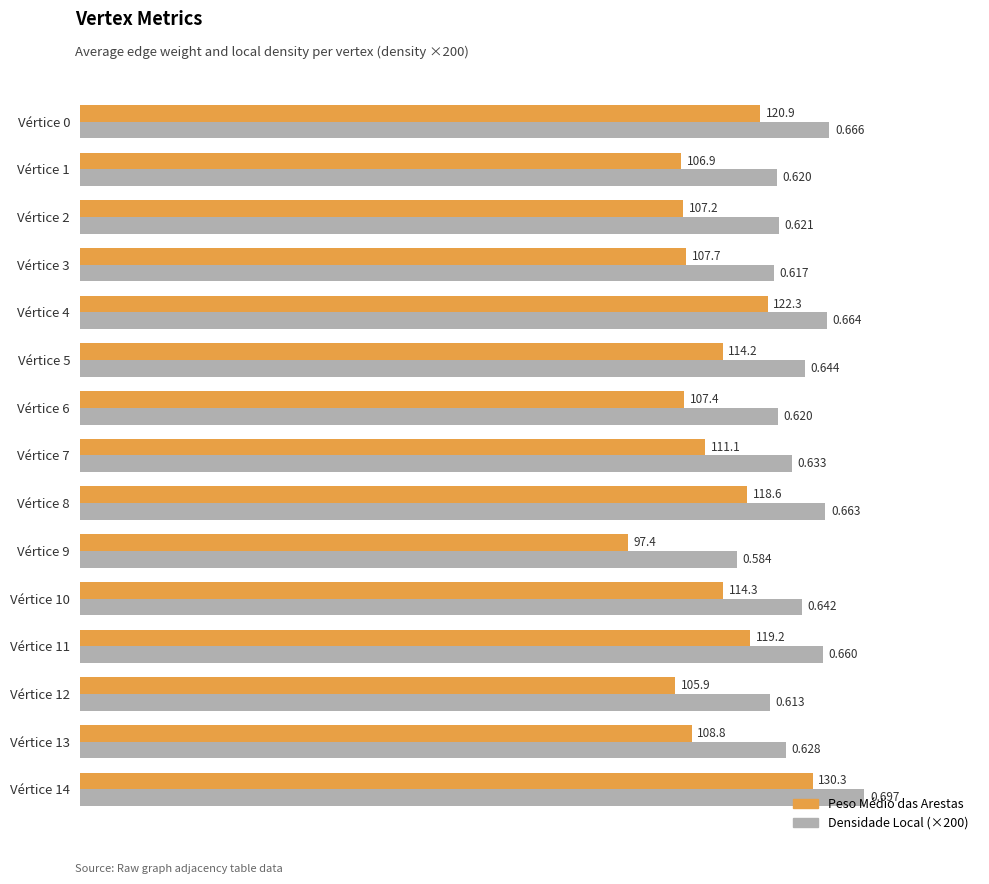

Which series changed the most between Vértice 4 and Vértice 7?

Peso Médio das Arestas